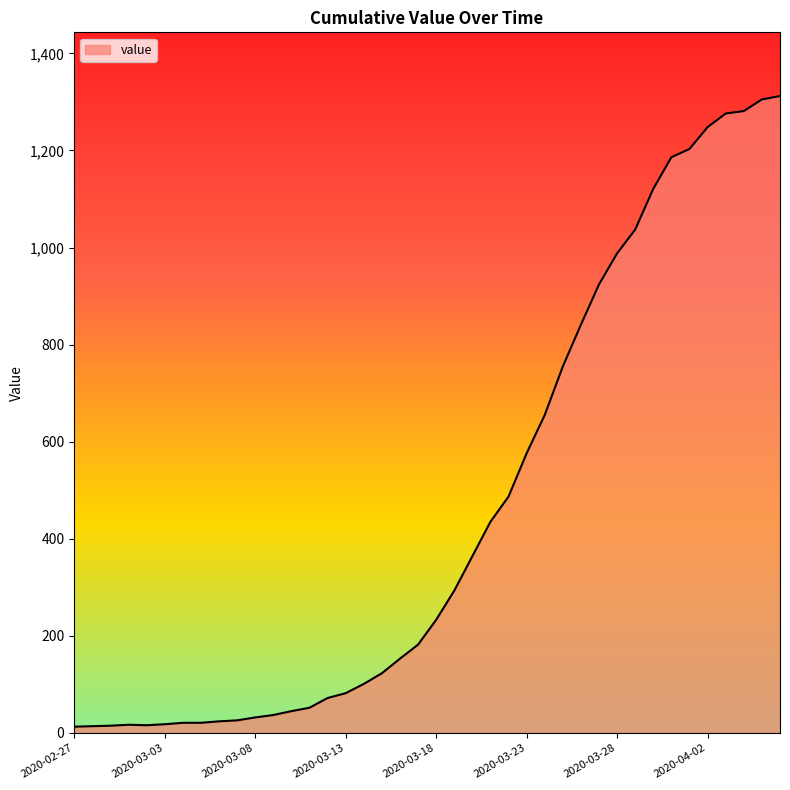

What is the difference between the maximum and minimum values?

1299